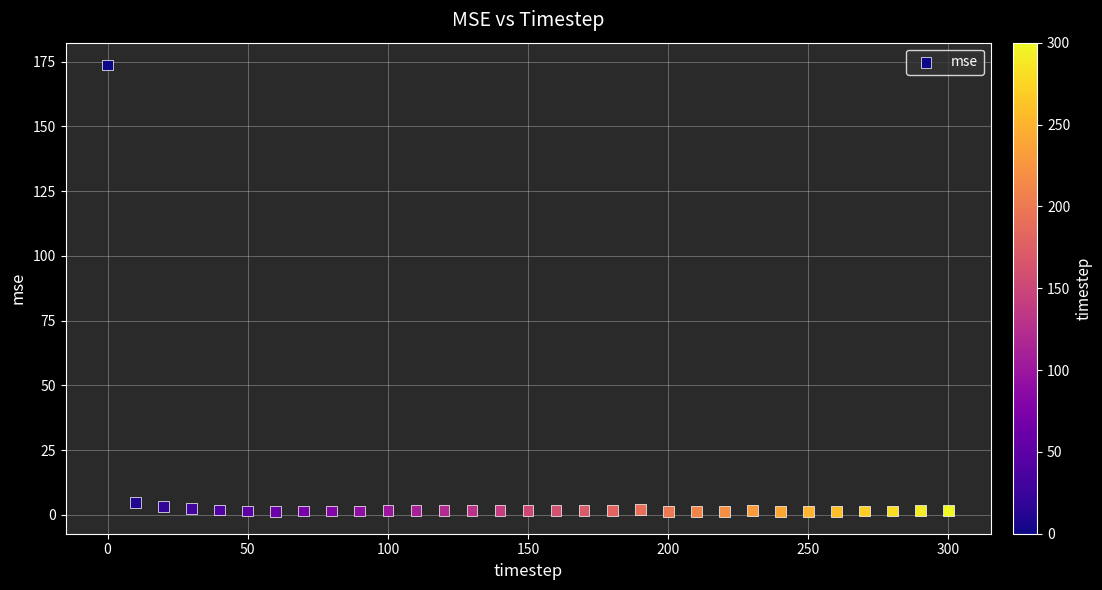

What is the range of X values (max minus min)?

300.0